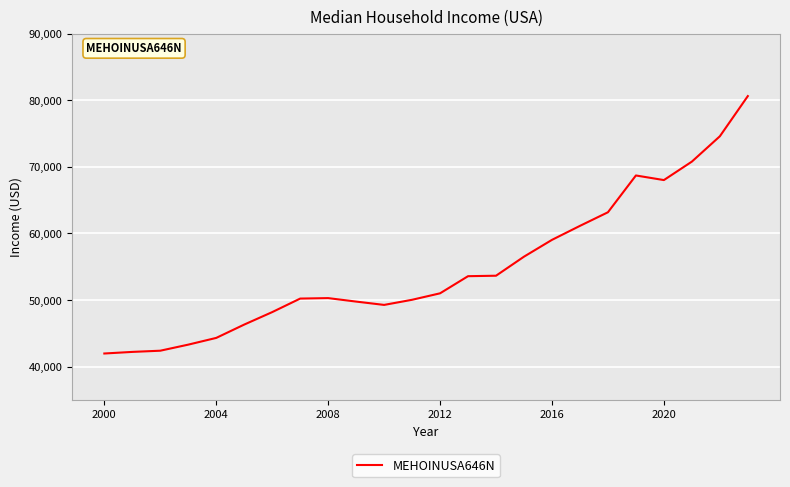

True or false: the data has more than 1 interior local peaks.

True